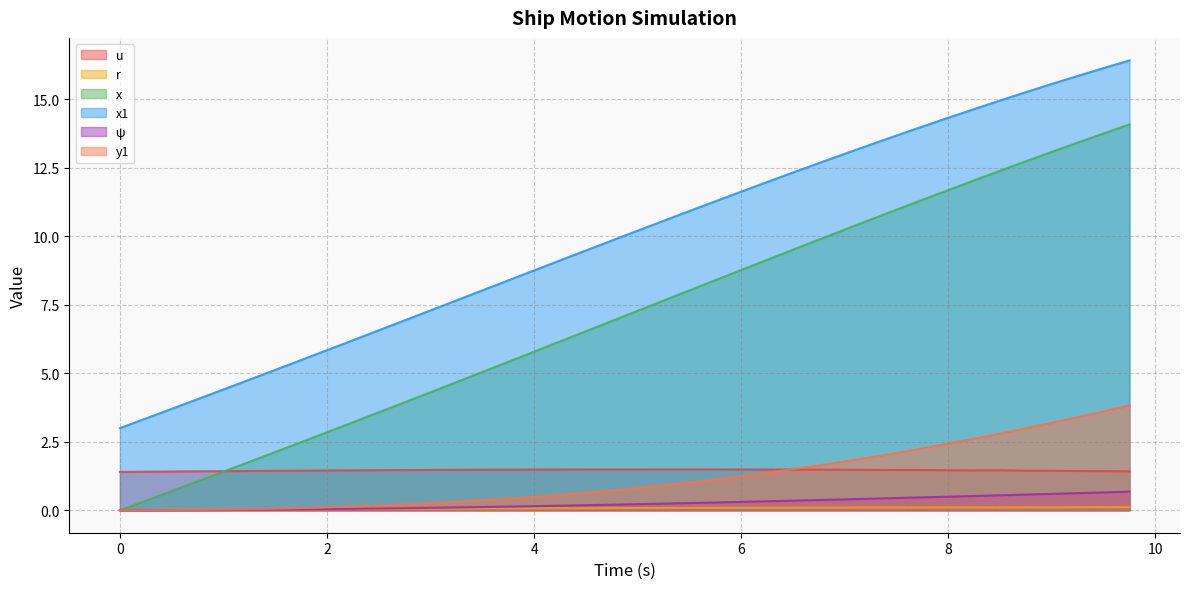

Does the chart display data point markers on the line(s)?

No